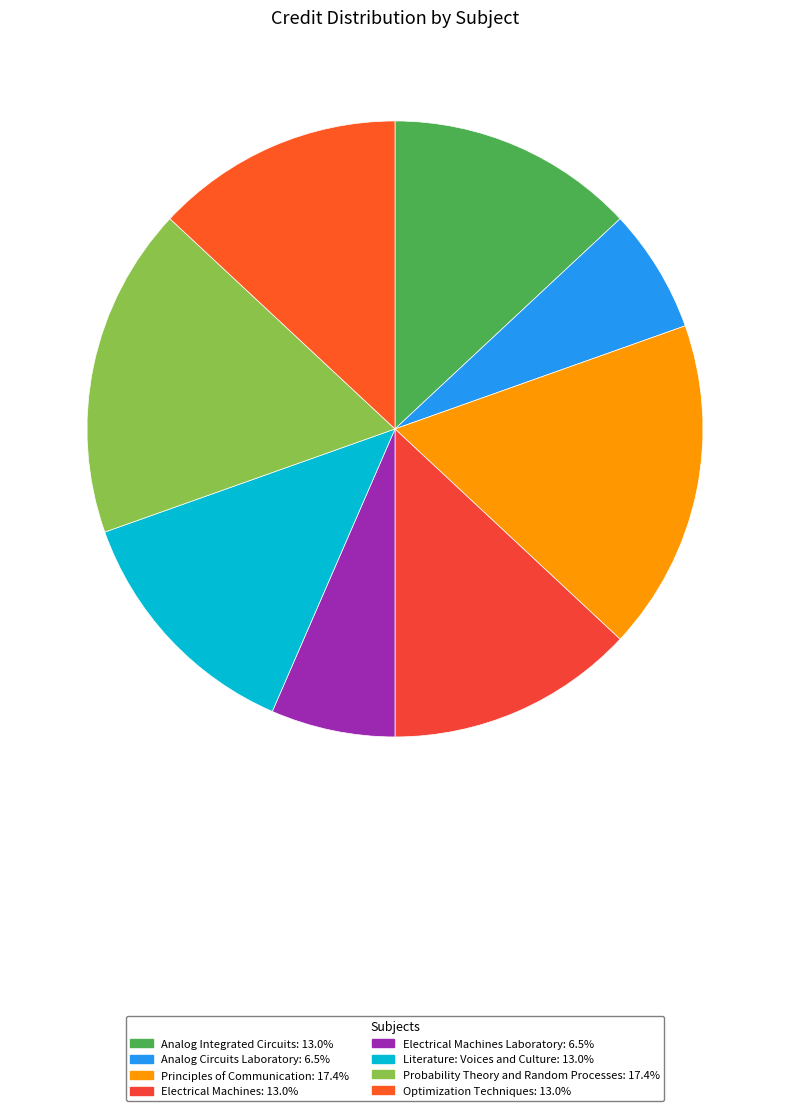

How many slices are in this pie chart?

8